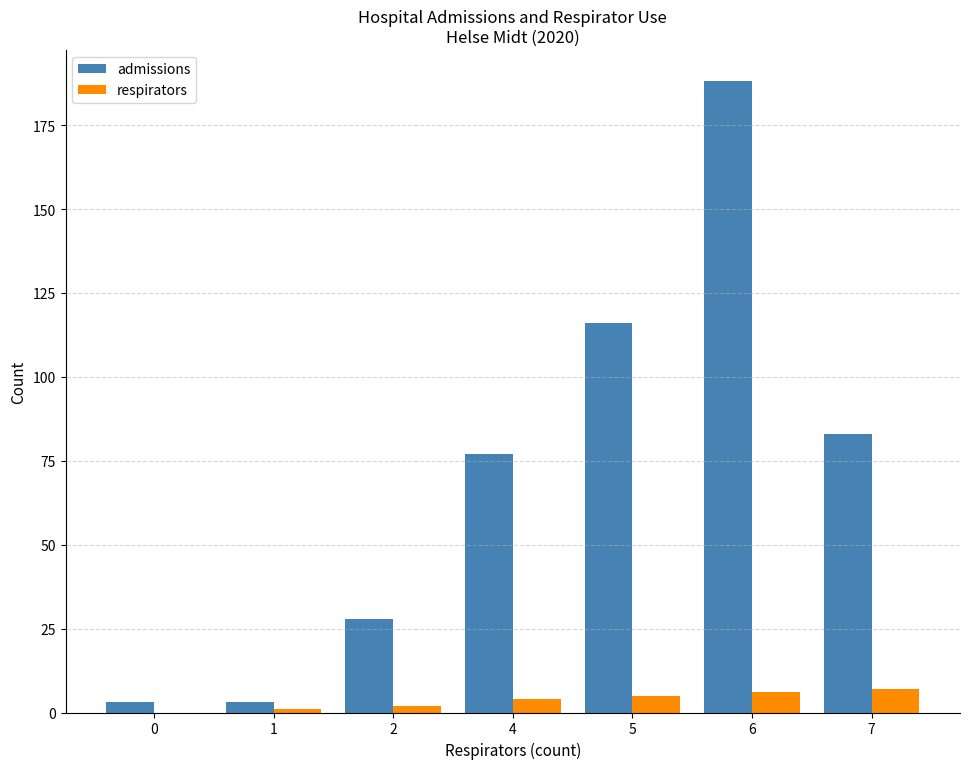

Between 1 and 6, which series saw the biggest shift?

admissions